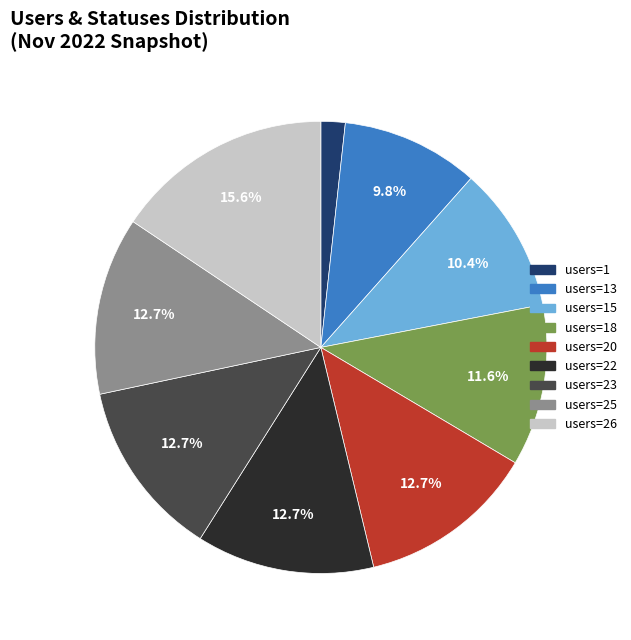

Does any single category account for the majority?

No